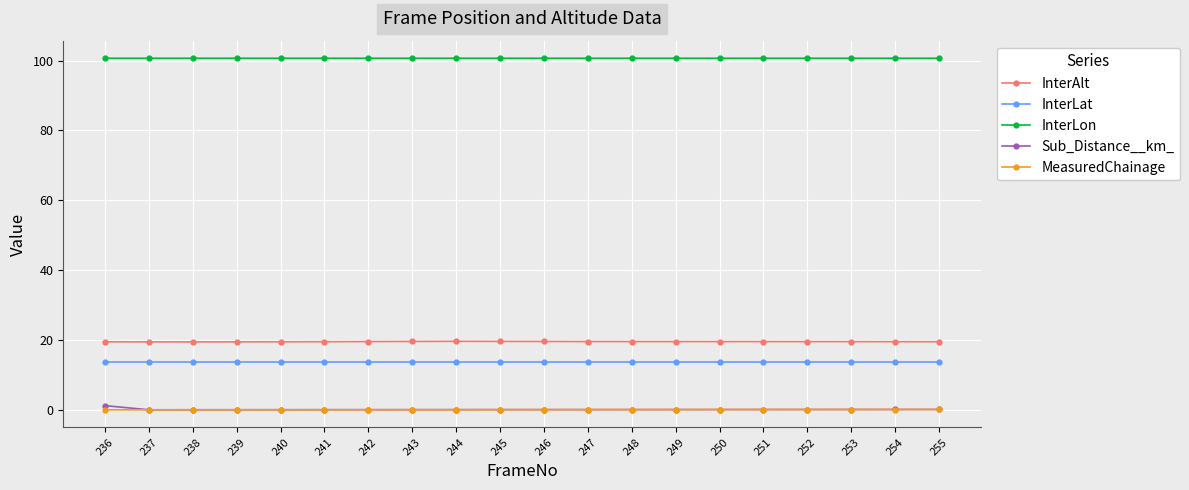

What is the maximum value for InterLon?

100.7